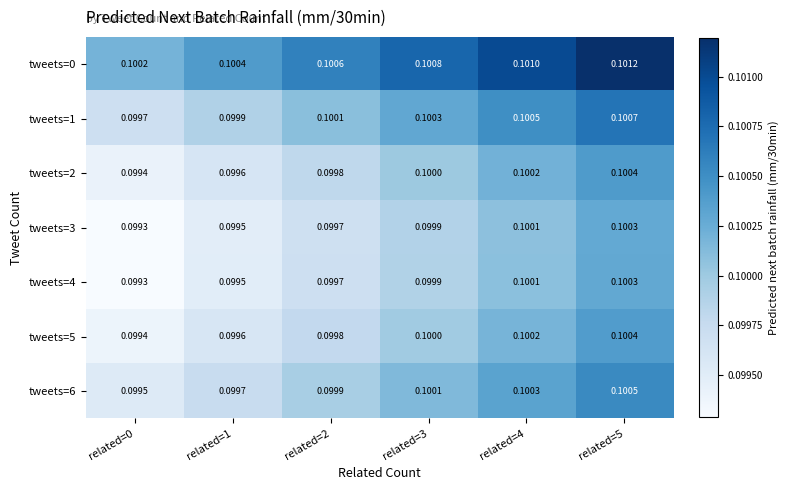

Is the value of tweets=0 at related=4 greater than the value of tweets=2 at related=1?

Yes